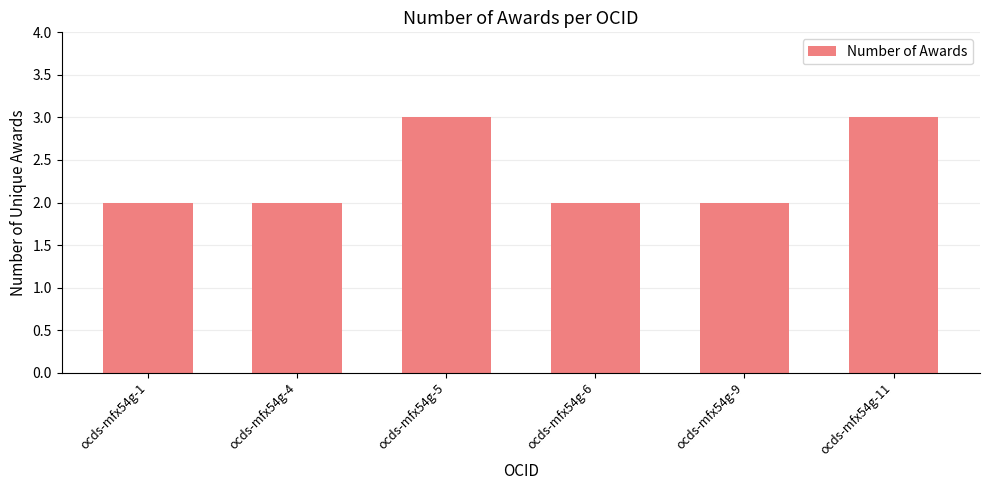

What is the sum of all values?

14